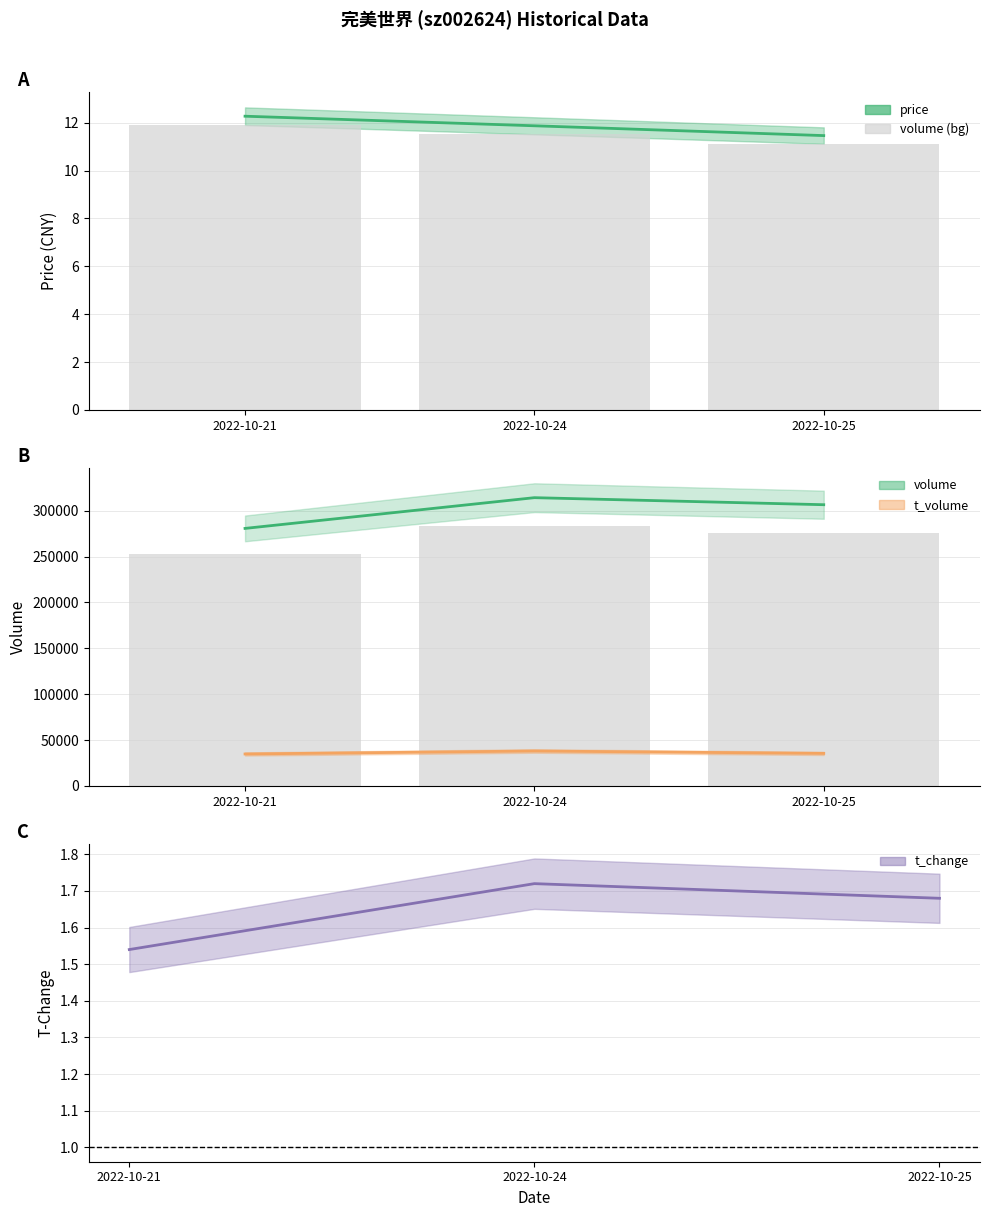

What is the difference between the maximum and minimum values in the t_change series?

0.2